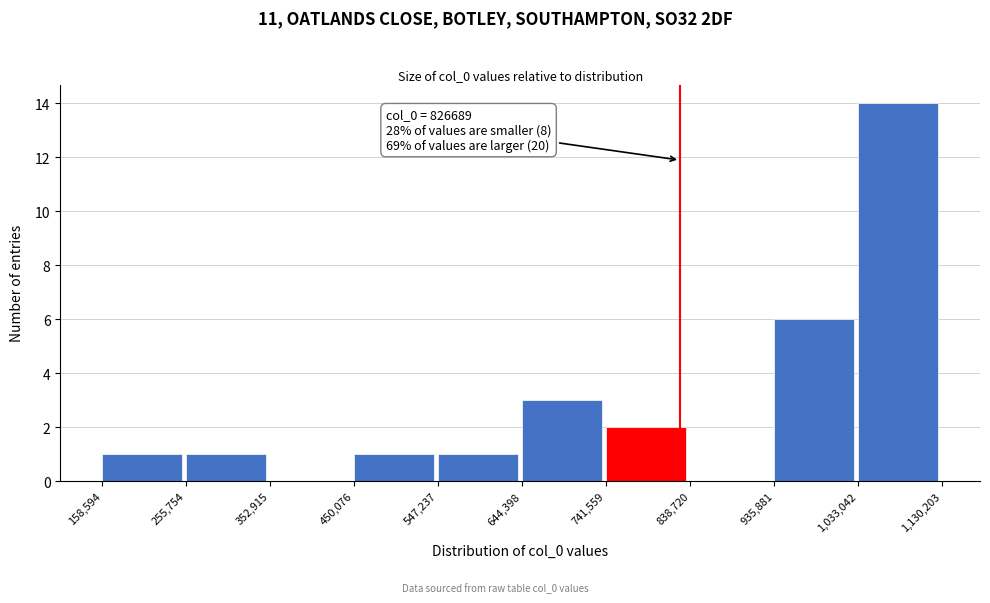

Over which range of the x-axis is the bar tallest?

1,033,042 to 1,130,203